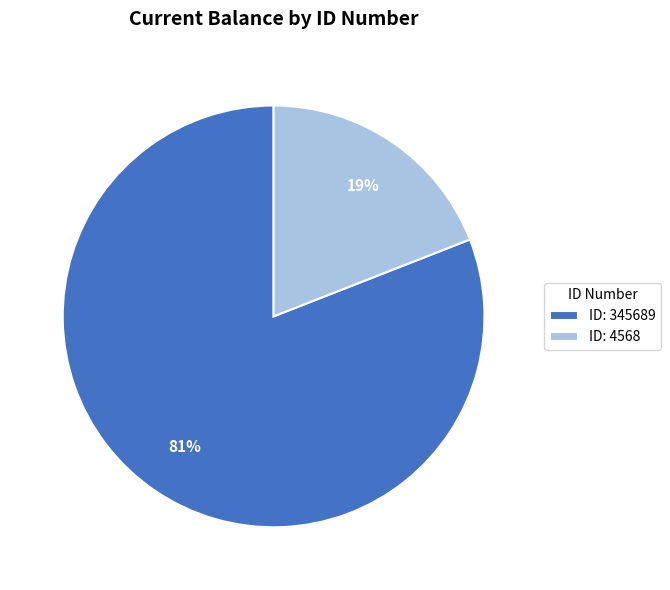

Between ID: 345689 and ID: 4568, which is larger?

ID: 345689